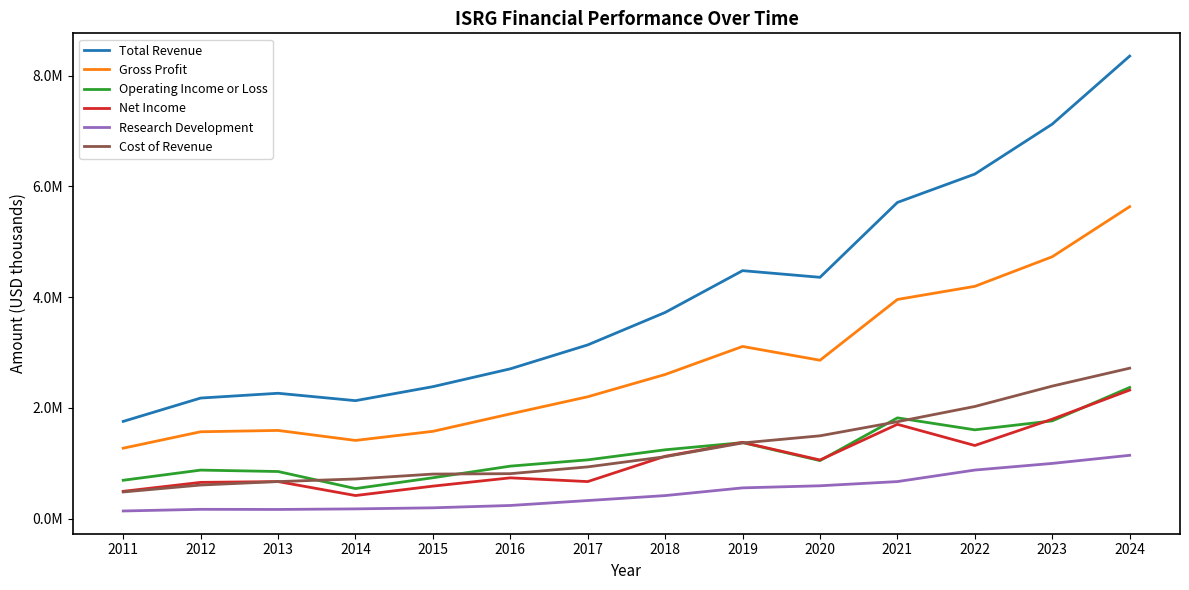

At how many categories does at least one series exceed 781479?

14